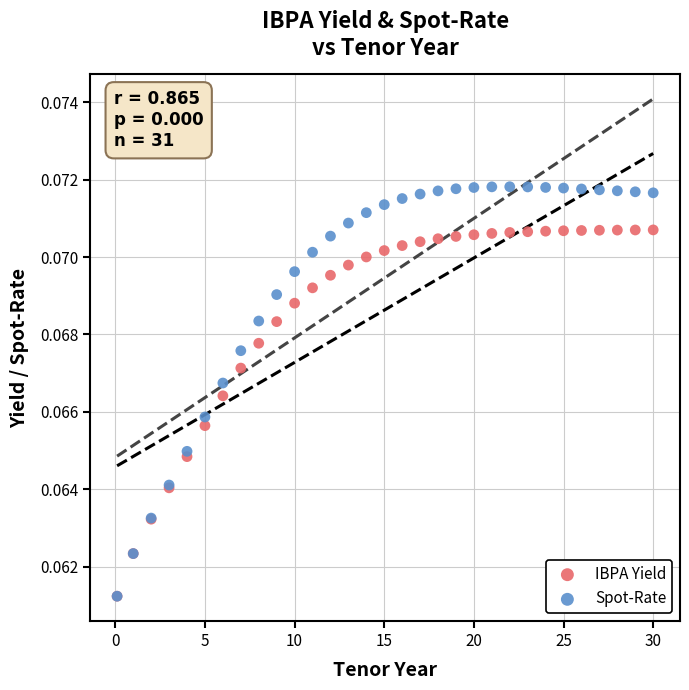

Which series reaches the maximum Y coordinate?

Spot-Rate